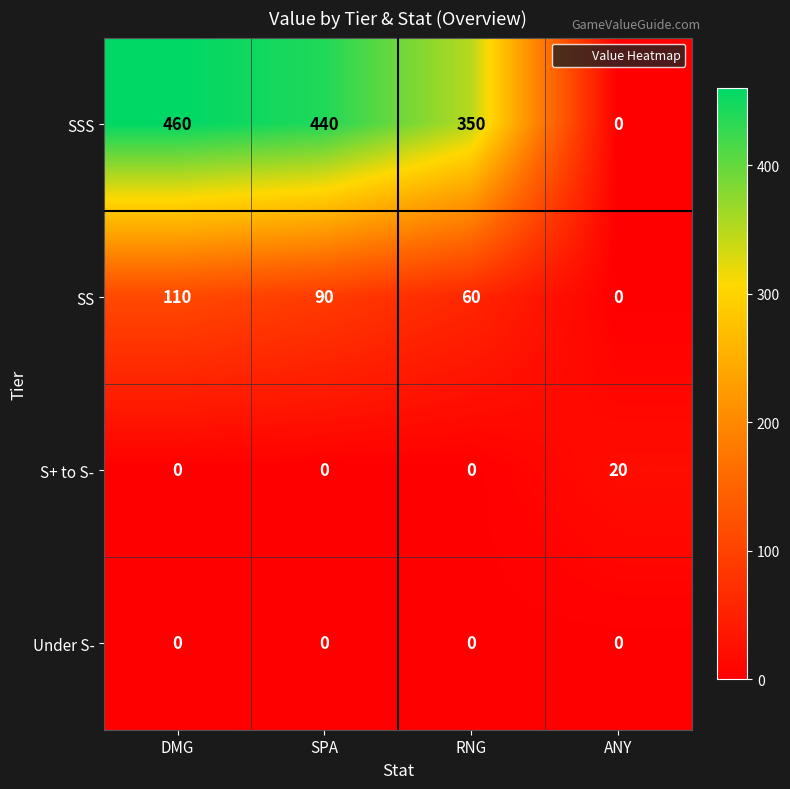

Which series has the largest range (max minus min)?

SSS